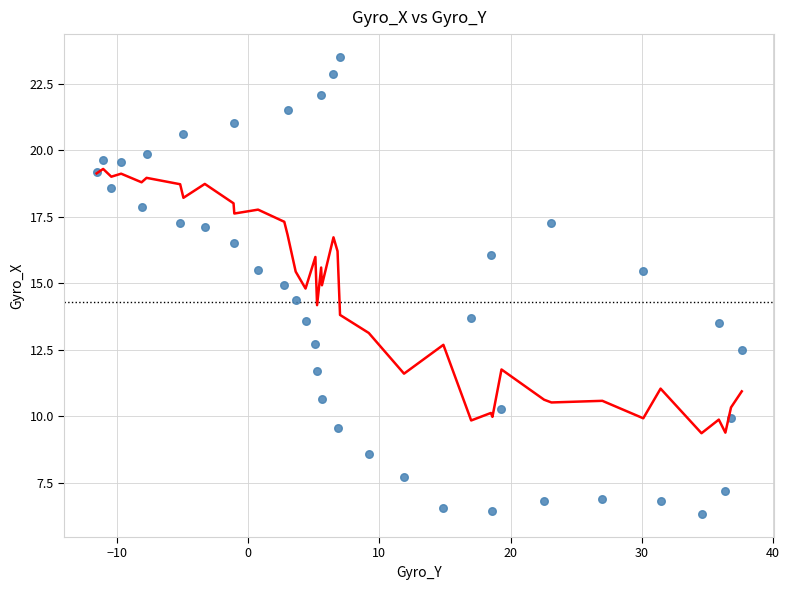

What is the range of X values (max minus min)?

49.2